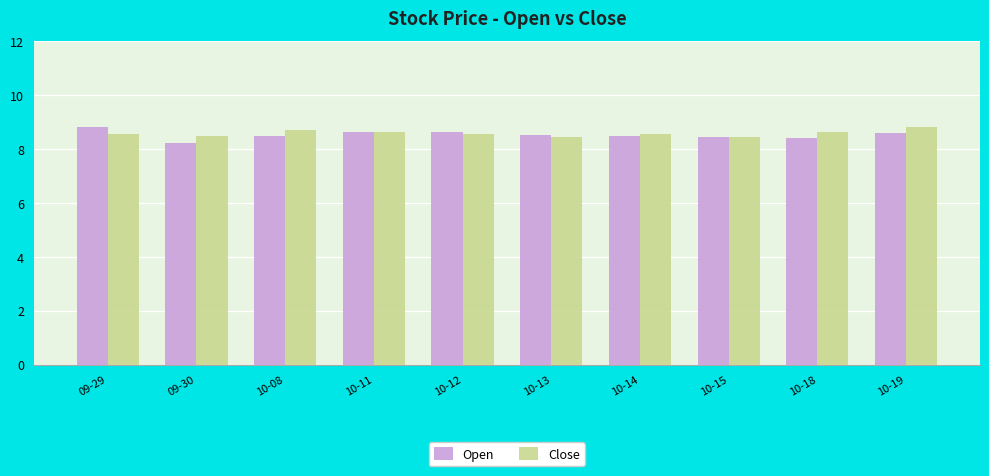

At how many categories does at least one series exceed 8?

10